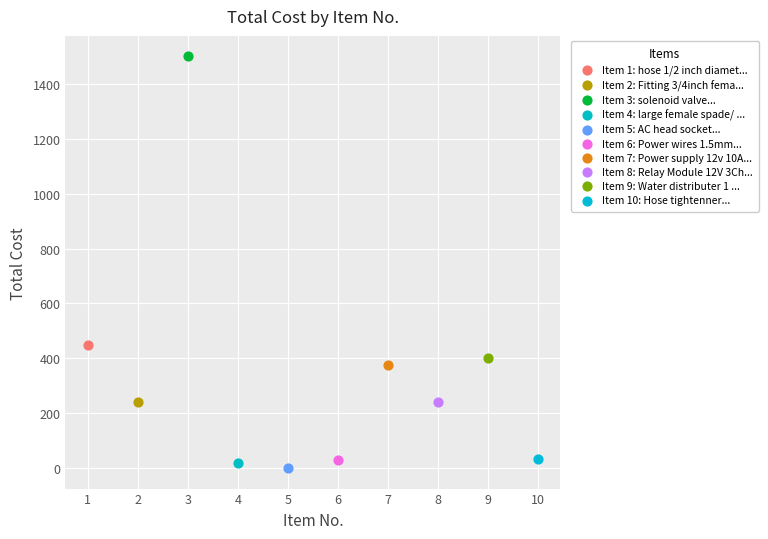

What are all the series names shown in the legend?

Item 1: hose 1/2 inch diamet..., Item 2: Fitting 3/4inch fema..., Item 3: solenoid valve..., Item 4: large female spade/ ..., Item 5: AC head socket..., Item 6: Power wires 1.5mm..., Item 7: Power supply 12v 10A..., Item 8: Relay Module 12V 3Ch..., Item 9: Water distributer 1 ..., Item 10: Hose tightenner...